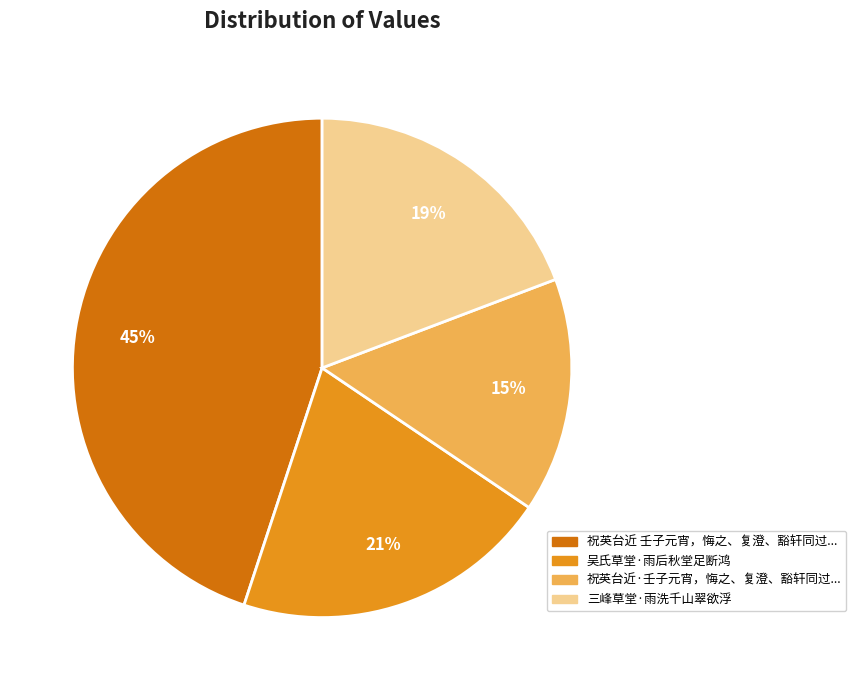

To the nearest percent, what is the difference between the largest and smallest slice percentages?

30%